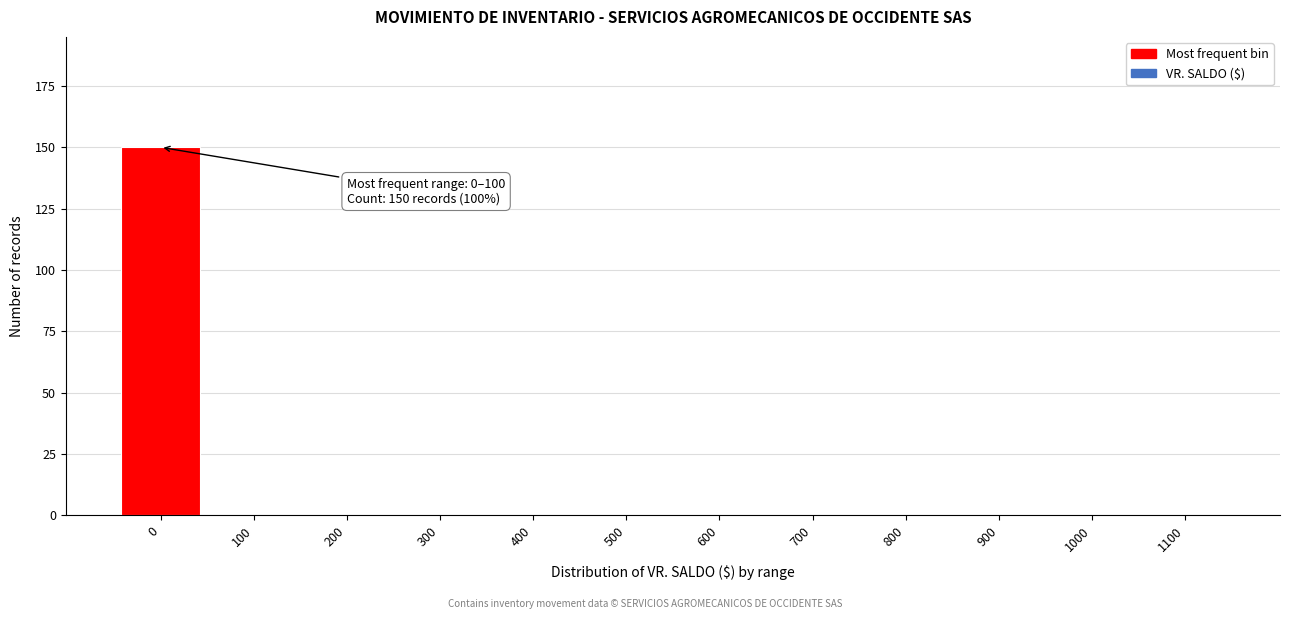

Reading left to right, what are all the values shown in this chart?

0=150	100=0	200=0	300=0	400=0	500=0	600=0	700=0	800=0	900=0	1000=0	1100=0